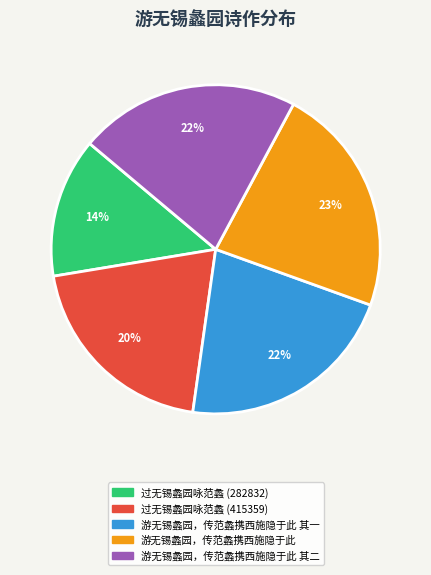

What is the smallest slice in the pie chart?

过无锡蠡园咏范蠡 (282832)